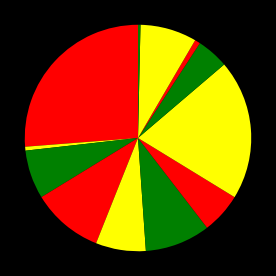

Is there any slice that represents more than half of the pie?

No